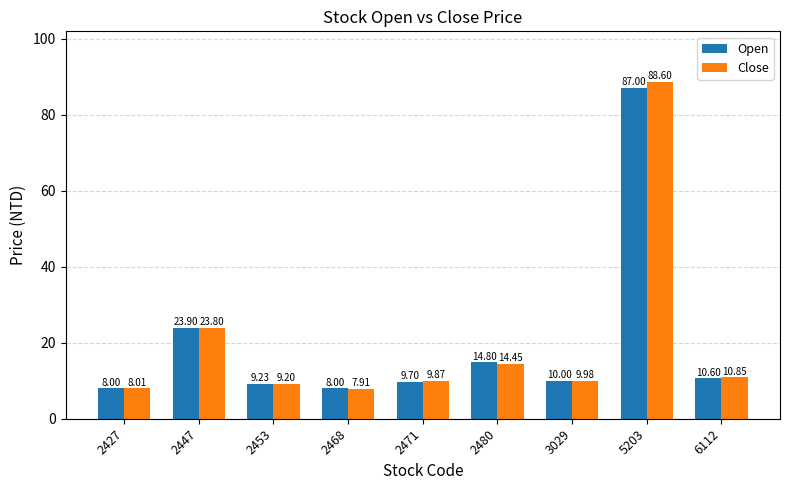

What is the spread (max minus min) of values at 2468?

0.1